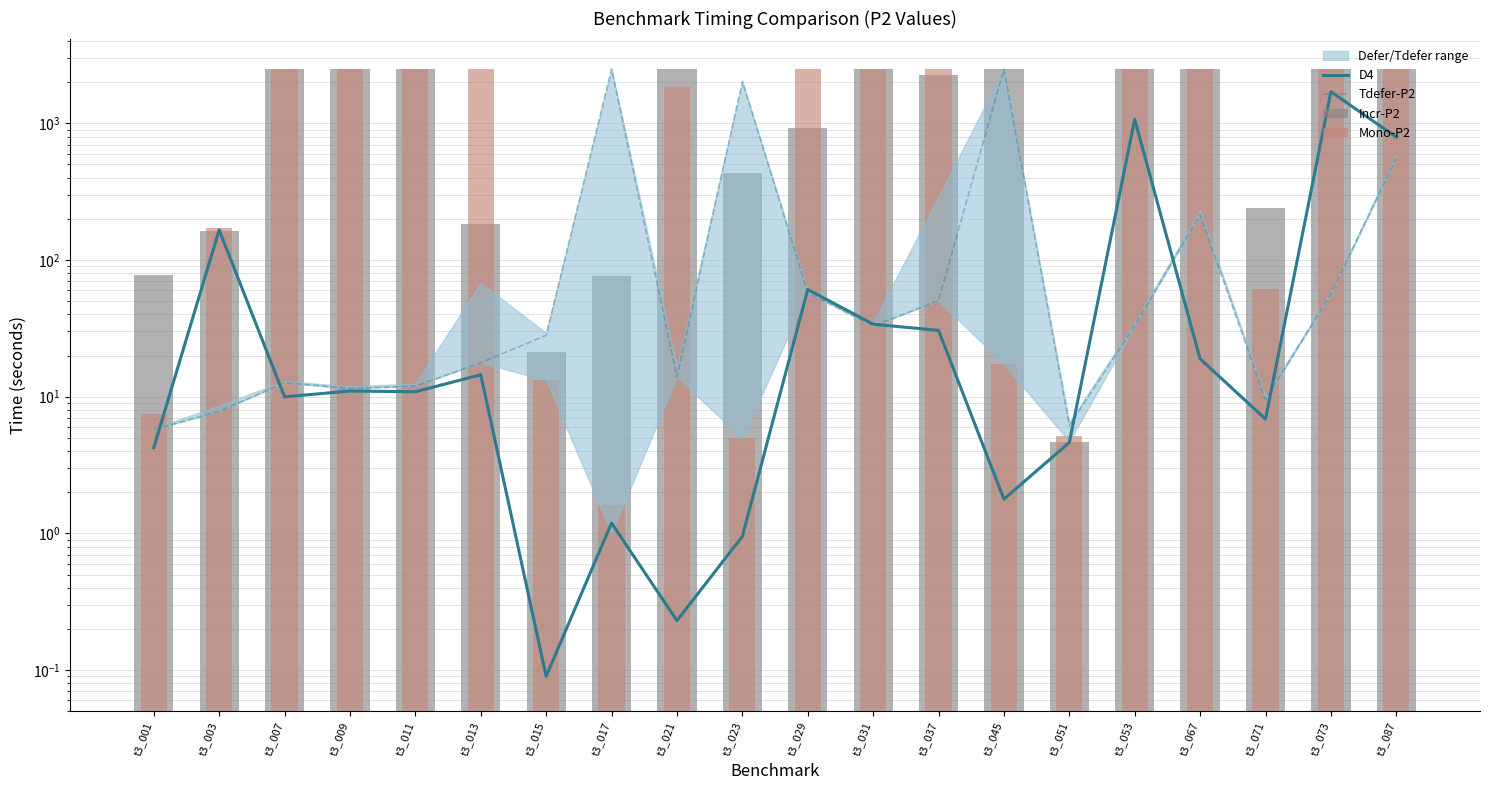

What is the value of the Tdefer-P2 bar at the 18th from the left?

9.5